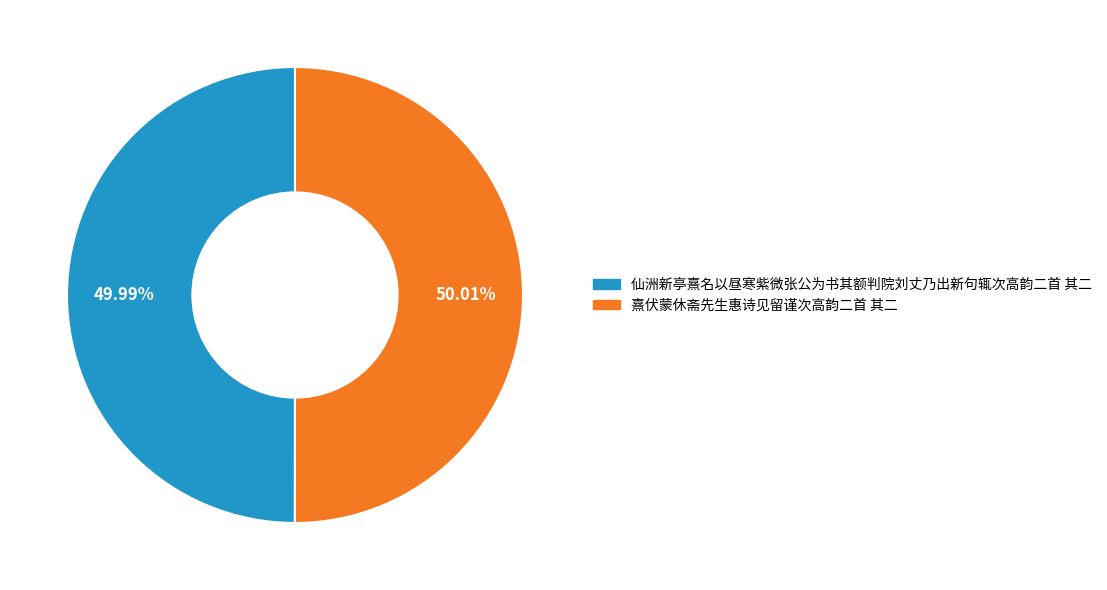

Count the number of slices in the pie.

2